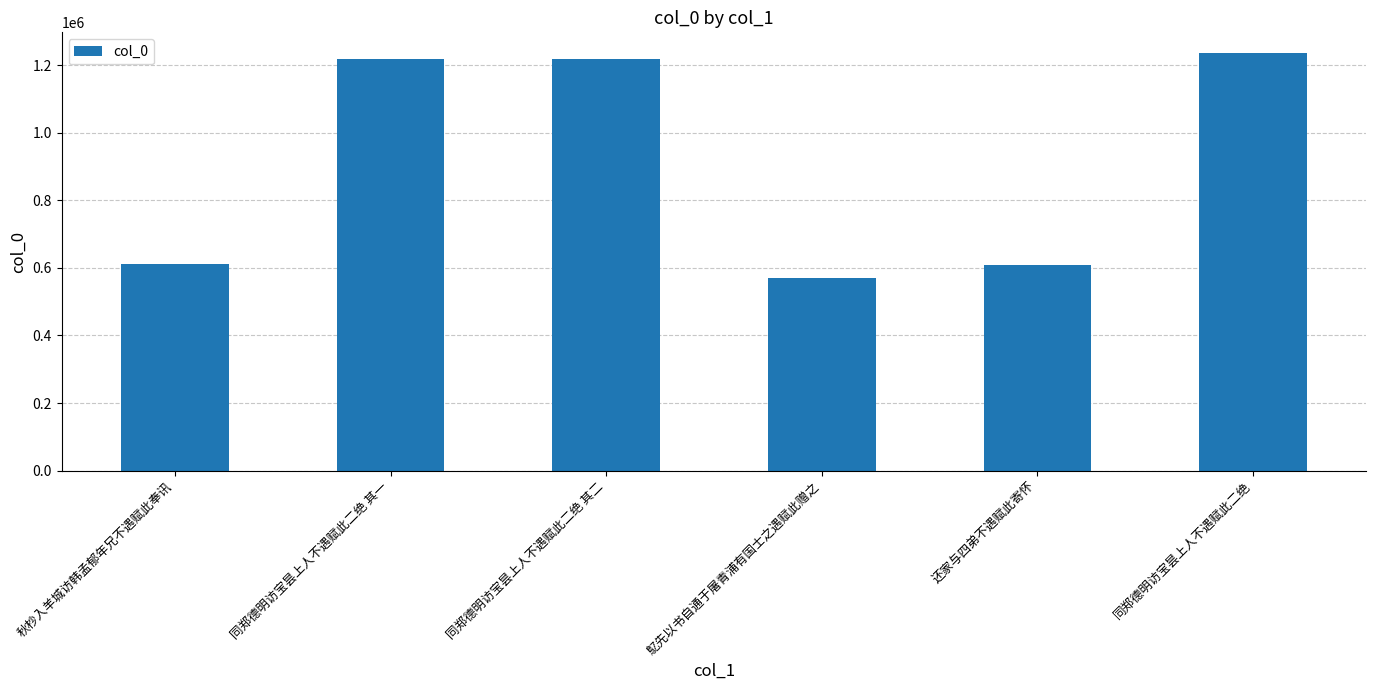

Which label corresponds to the smallest value in the chart?

鳦先以书自通于屠青浦有国士之遇赋此赠之